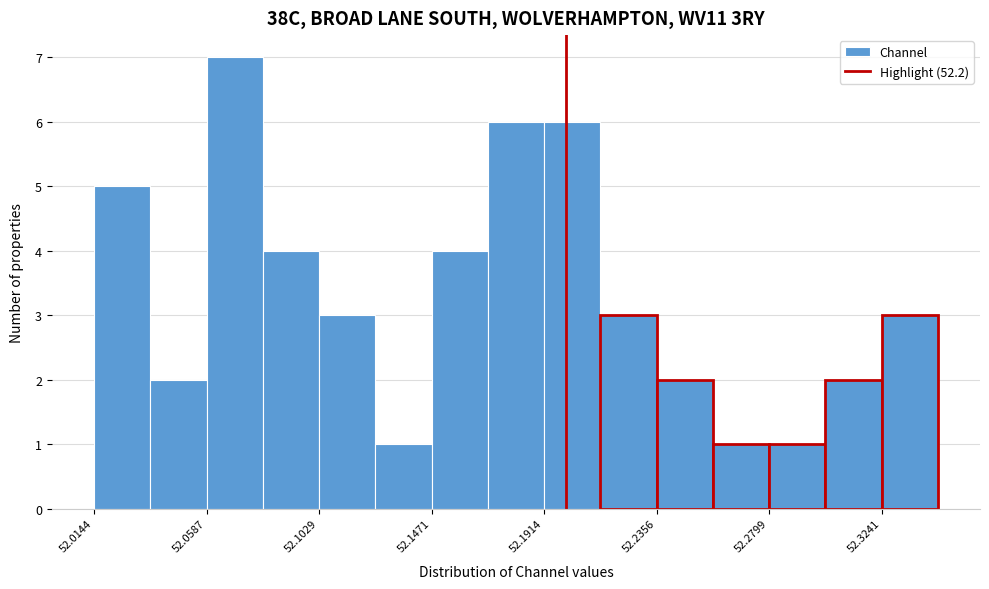

Reading left to right, list every bar in this chart as the range it spans on the x-axis followed by its height. Neither the bar edges nor the heights are printed on the chart, so give them approximately, as read against the axes.

52.015 to 52.035: 5
52.035 to 52.060: 2
52.060 to 52.080: 7
52.080 to 52.105: 4
52.105 to 52.125: 3
52.125 to 52.145: 1
52.145 to 52.170: 4
52.170 to 52.190: 6
52.190 to 52.215: 6
52.215 to 52.235: 3
52.235 to 52.260: 2
52.260 to 52.280: 1
52.280 to 52.300: 1
52.300 to 52.325: 2
52.325 to 52.345: 3